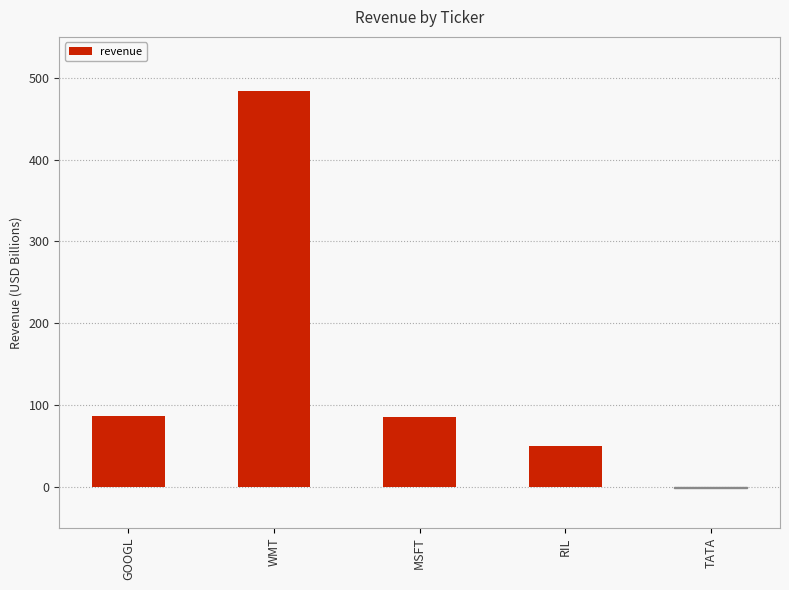

What is the change in value from MSFT to RIL?

-35